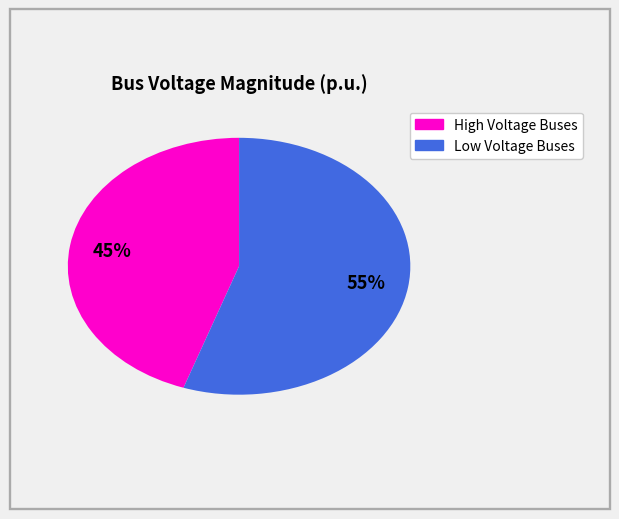

To the nearest percent, what is the average slice percentage?

50%